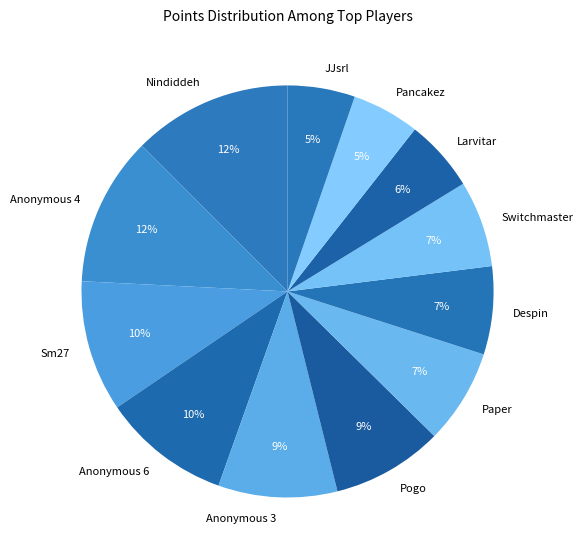

To the nearest percent, what is the average slice percentage?

8%